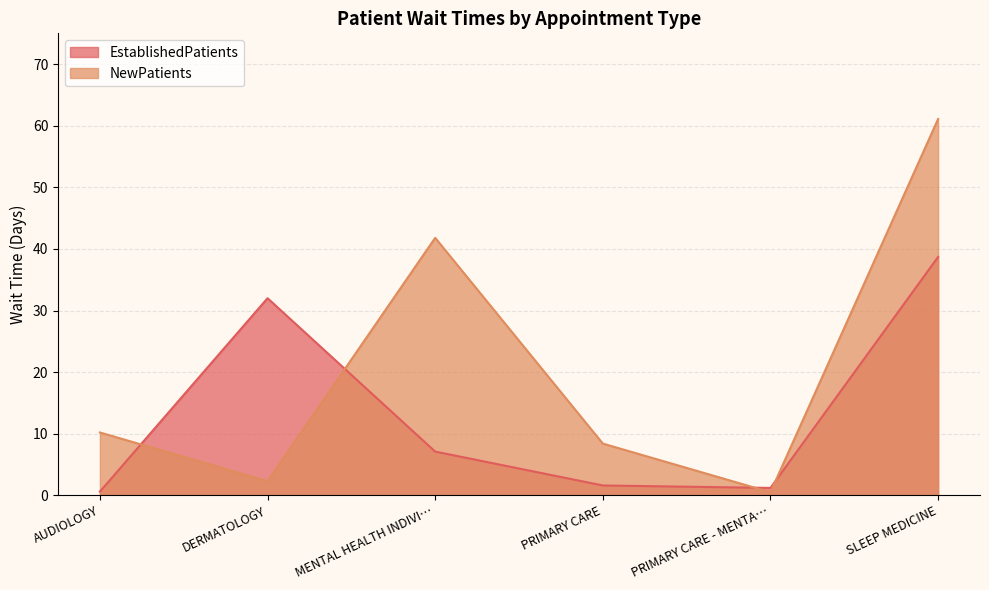

What is the highest value of the NewPatients series?

61.1